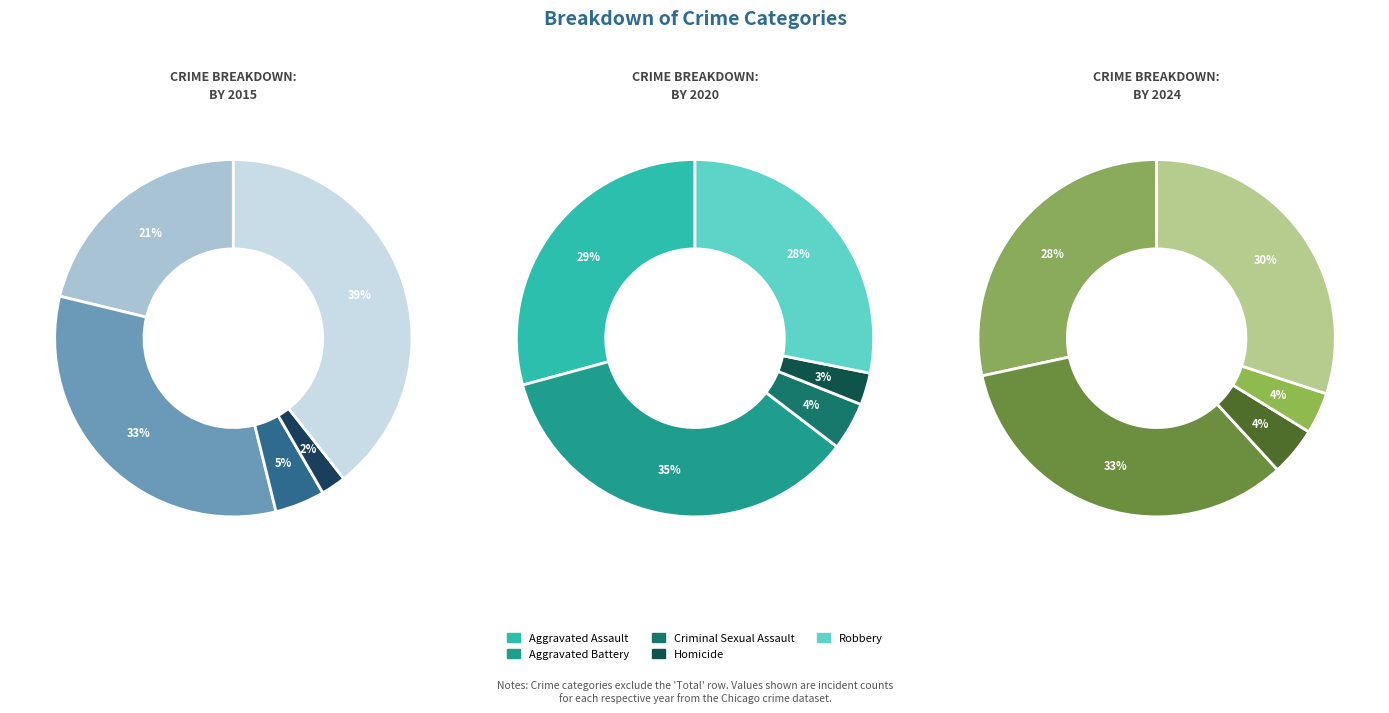

Is it true that Aggravated Battery is 33% of the pie?

True